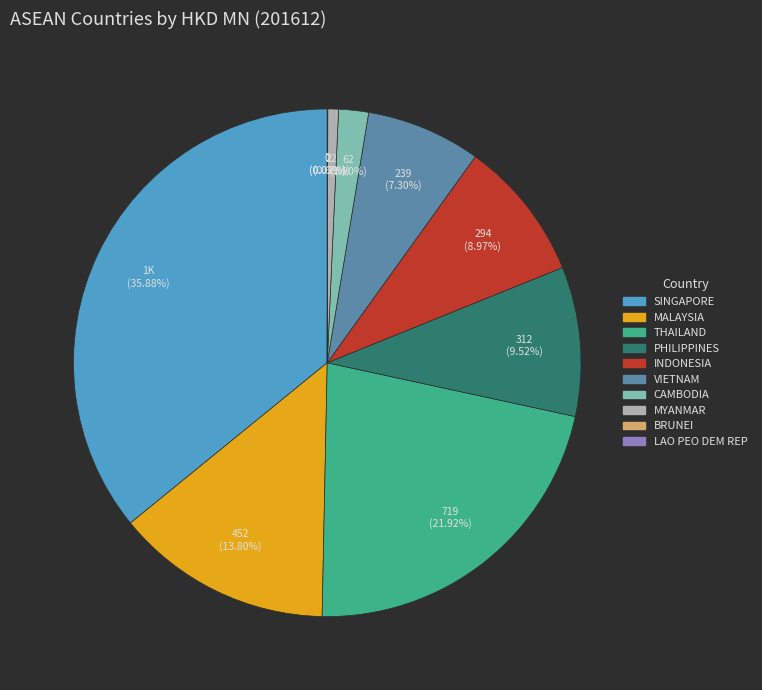

What is the largest slice in the pie chart?

SINGAPORE